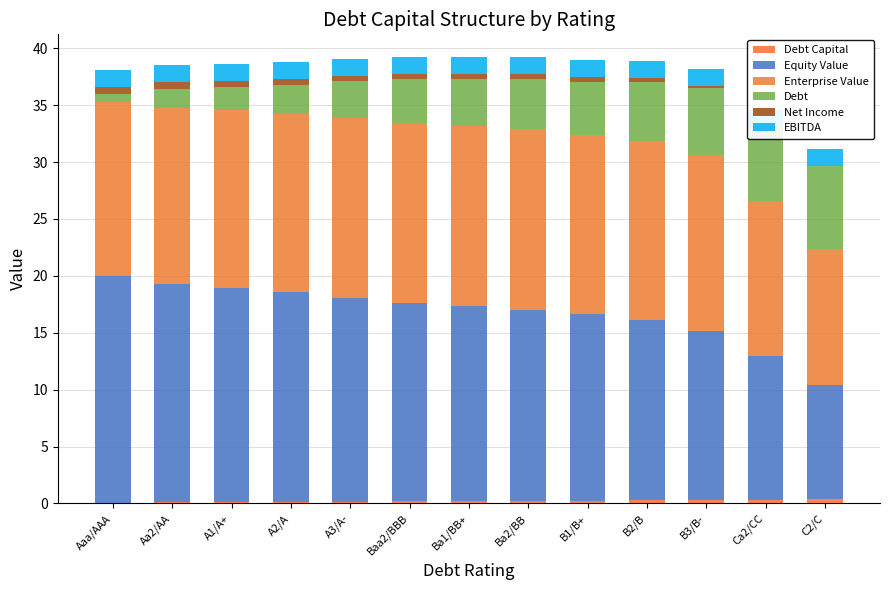

What is the spread (max minus min) of values at A2/A?

18.3